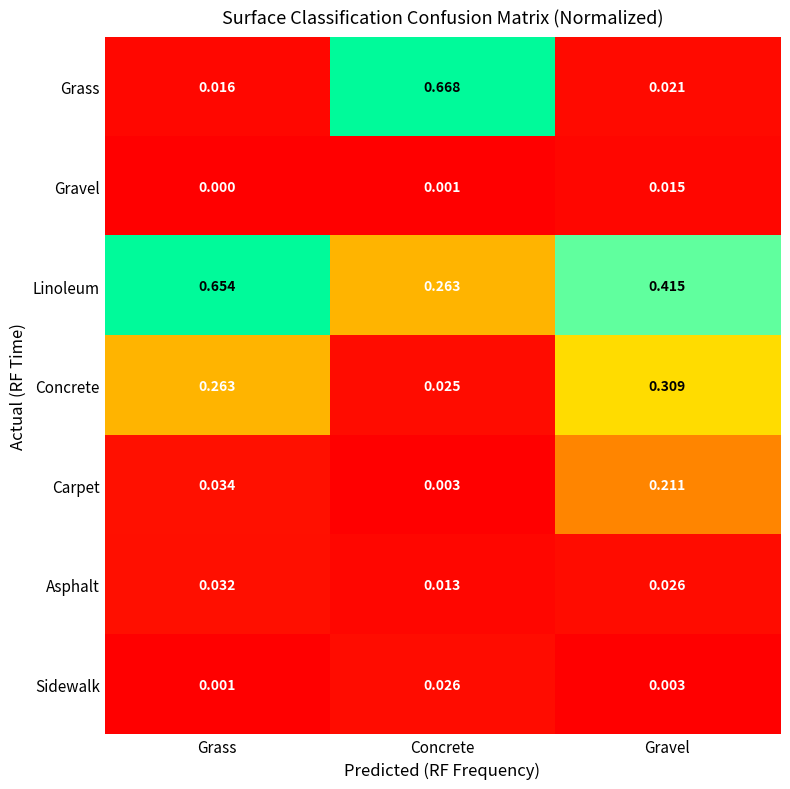

Count the number of data series in this chart.

7